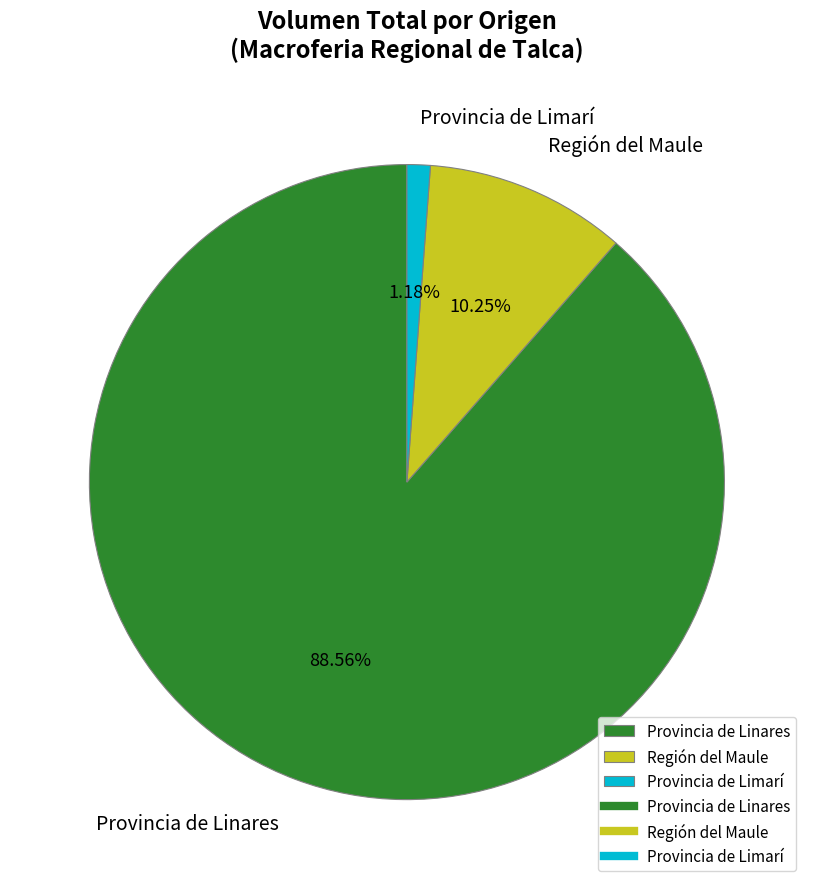

Between Región del Maule and Provincia de Limarí, which is larger?

Región del Maule